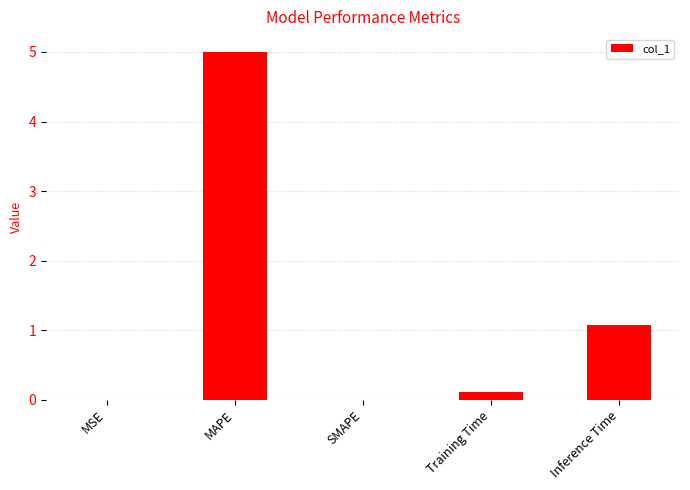

What is the maximum value shown in the chart?

5.0